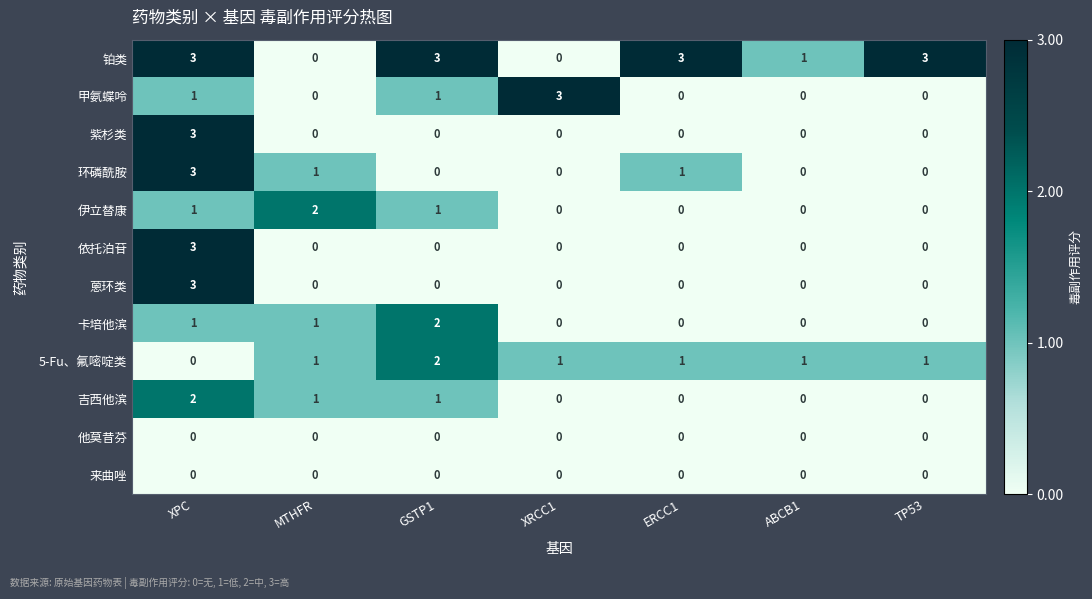

Which series changed the most between GSTP1 and TP53?

卡培他滨